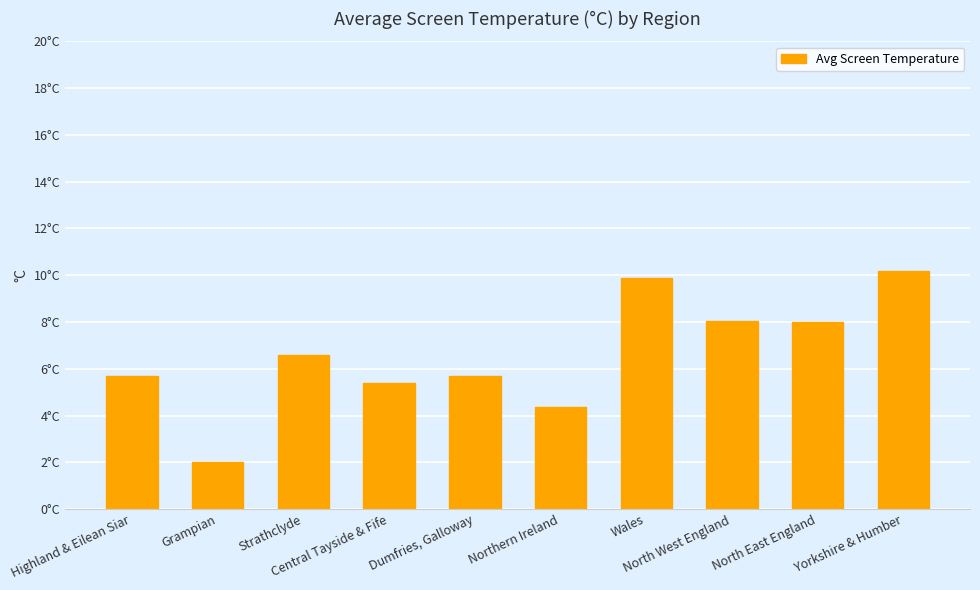

Are the bars horizontal?

No